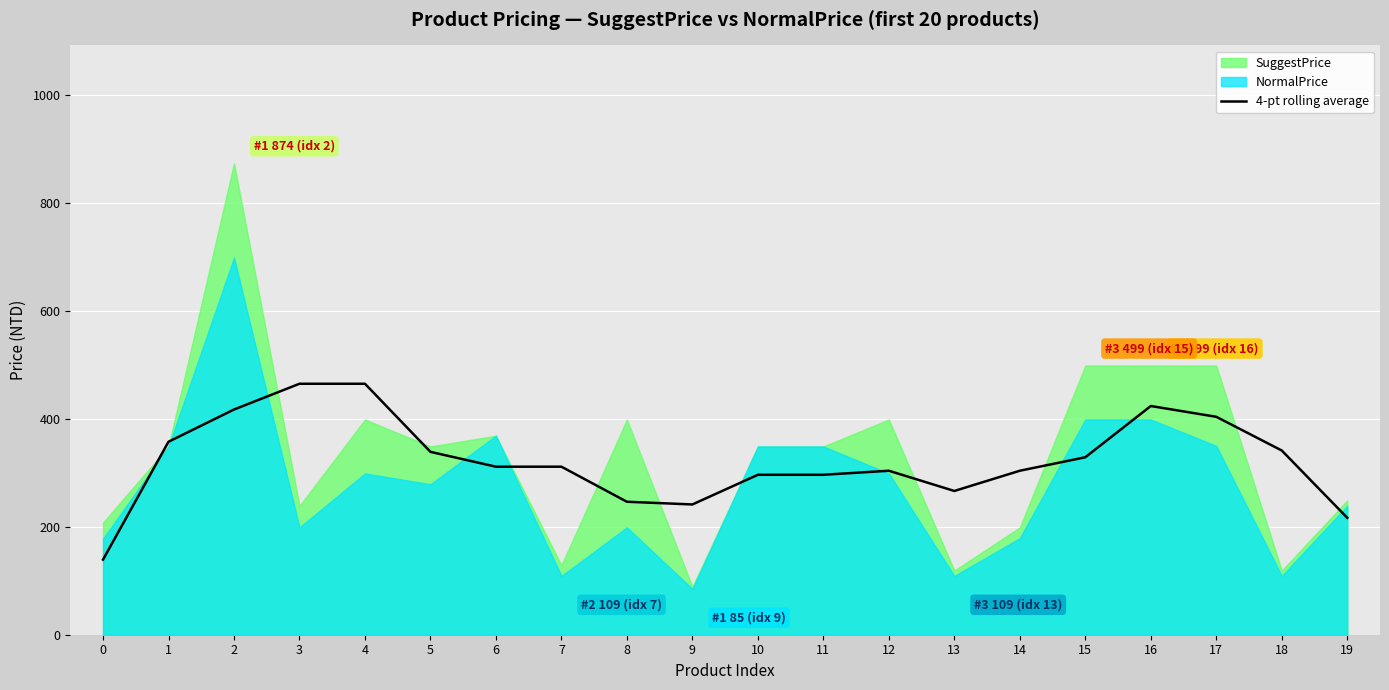

The 4-pt rolling average series shows 46.2 at 0. True or false?

False